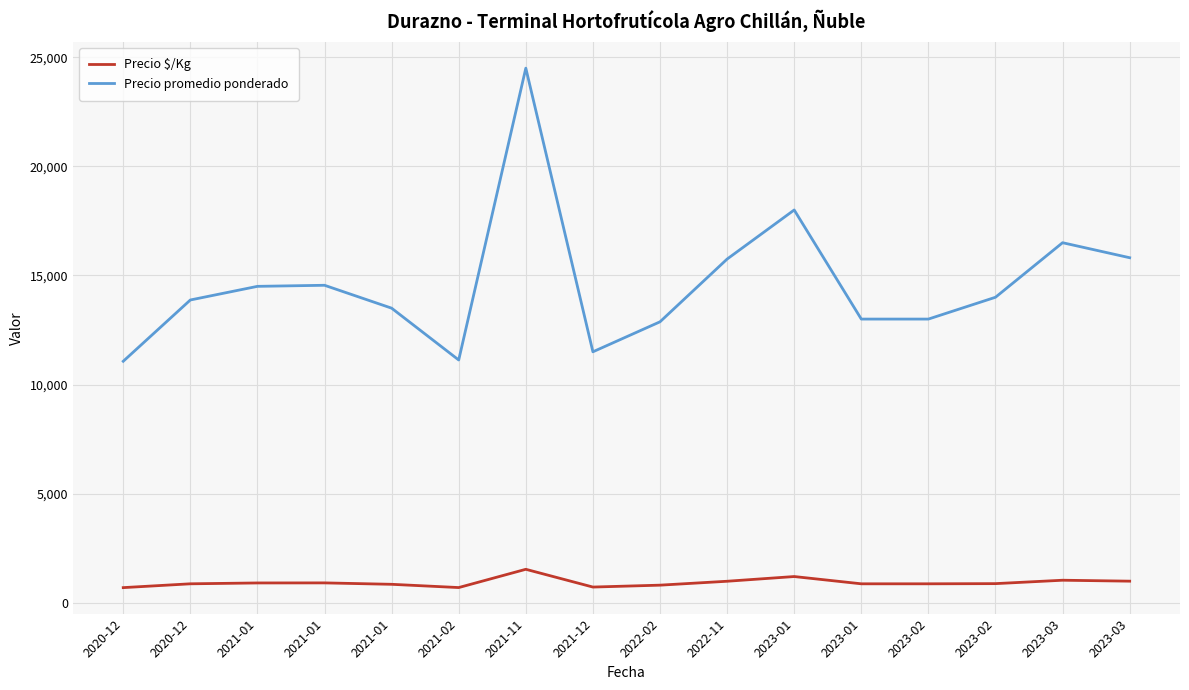

Does the chart have visible grid lines?

Yes